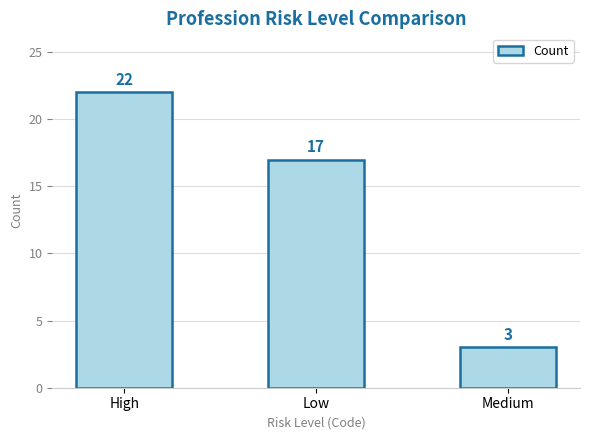

What is the label of the 2nd bar from the left?

Low